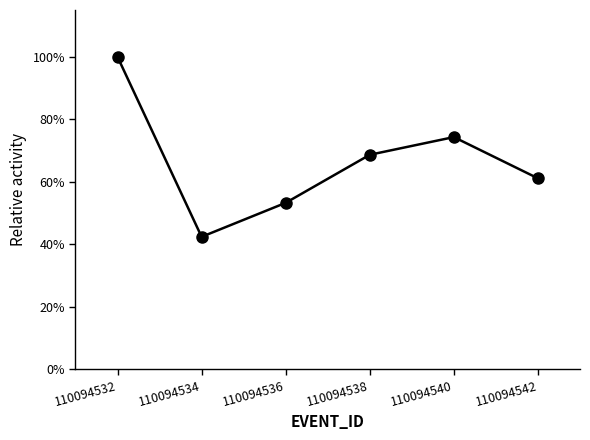

Count the number of data series in this chart.

1